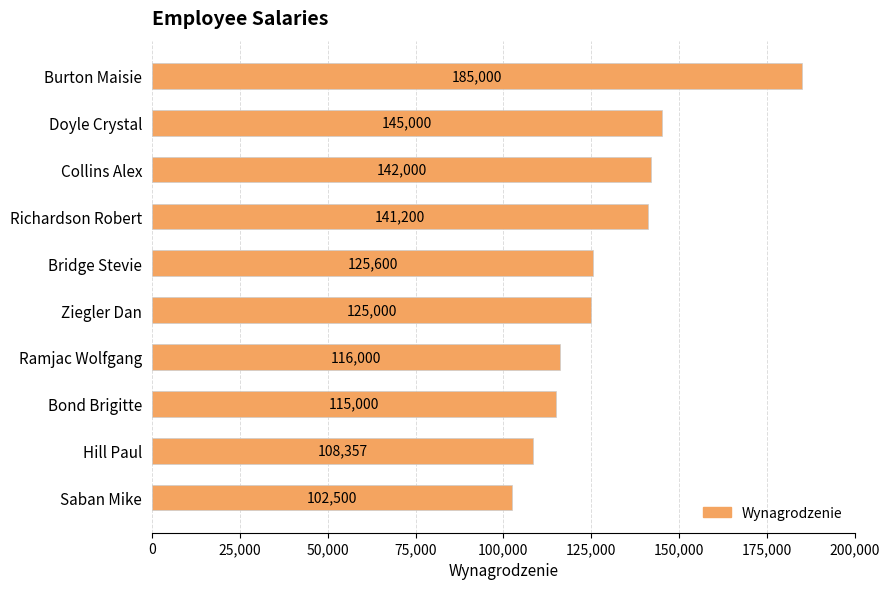

List the labels in order of value, smallest first.

Saban Mike, Hill Paul, Bond Brigitte, Ramjac Wolfgang, Ziegler Dan, Bridge Stevie, Richardson Robert, Collins Alex, Doyle Crystal, Burton Maisie